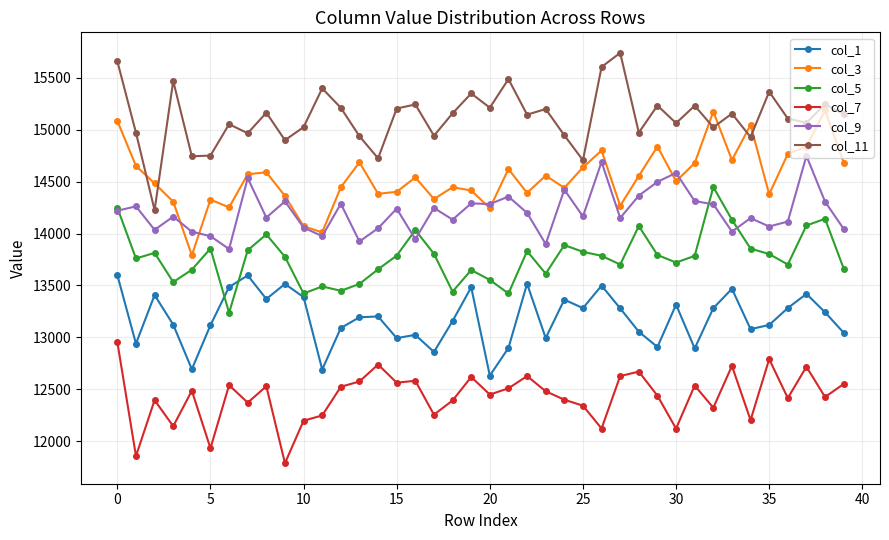

What is the maximum value shown in the chart?

15740